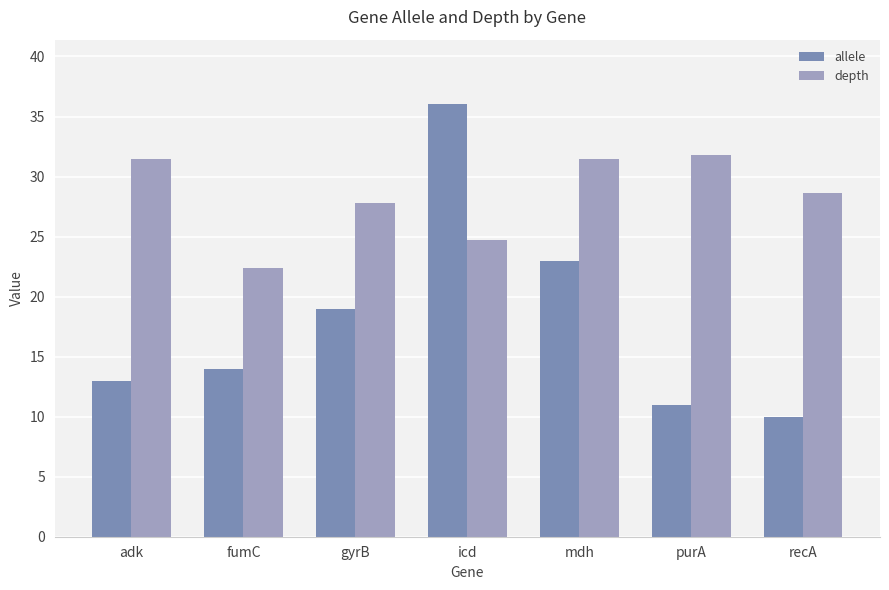

Which series has the largest total across all categories?

depth